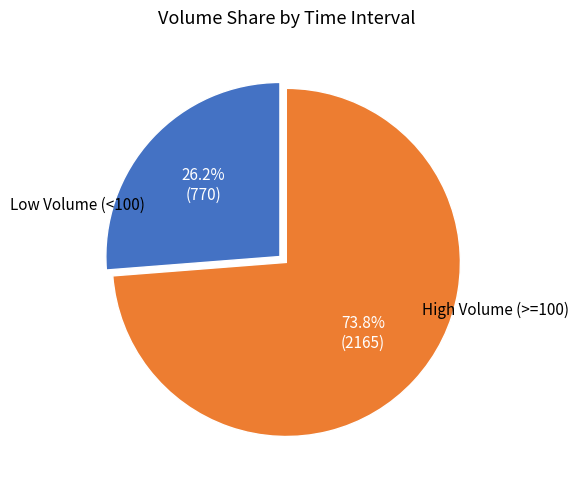

Is there a majority slice in this chart?

Yes